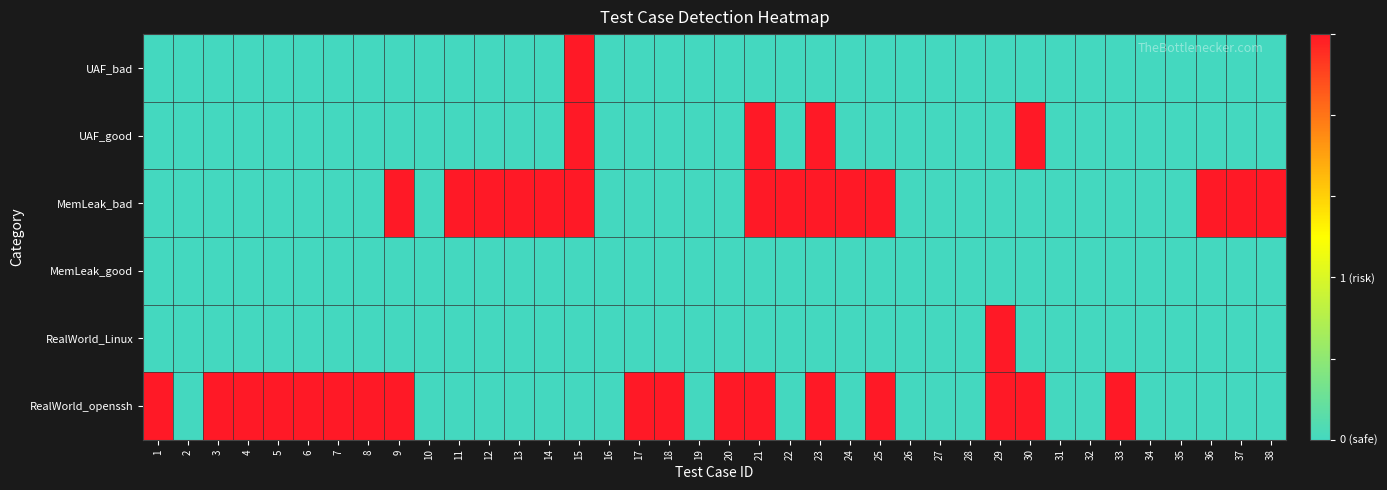

At how many categories does at least one series exceed 0?

27